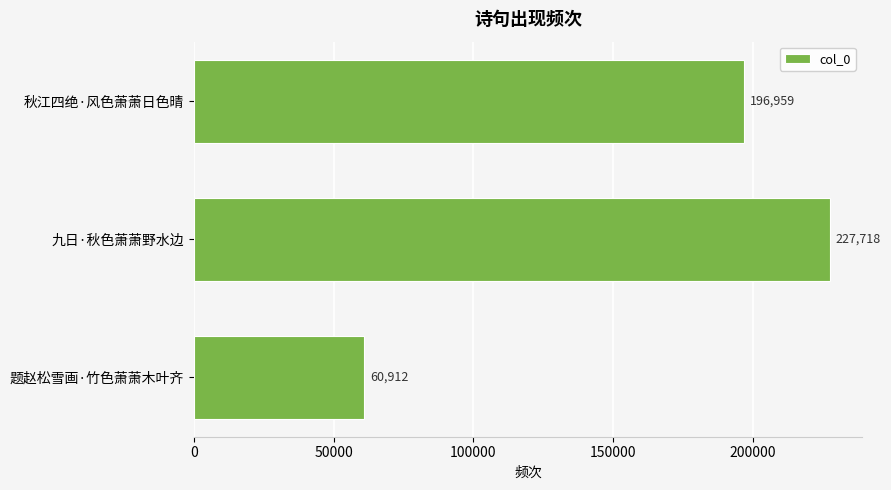

Rank the categories by value from highest to lowest.

九日·秋色萧萧野水边, 秋江四绝·风色萧萧日色晴, 题赵松雪画·竹色萧萧木叶齐